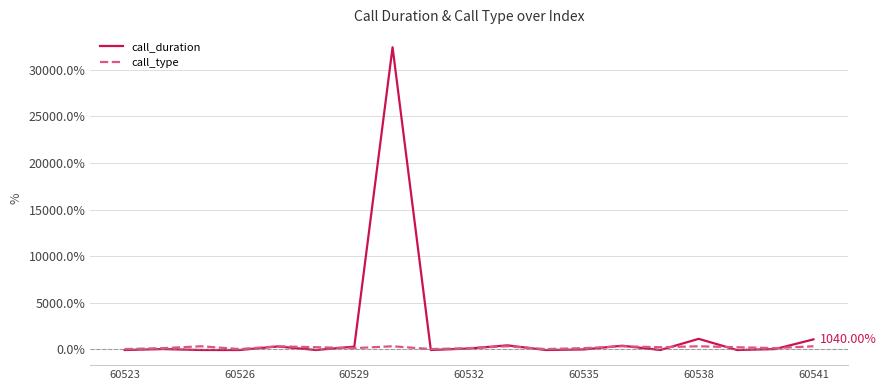

Which series has the largest total across all categories?

call_duration